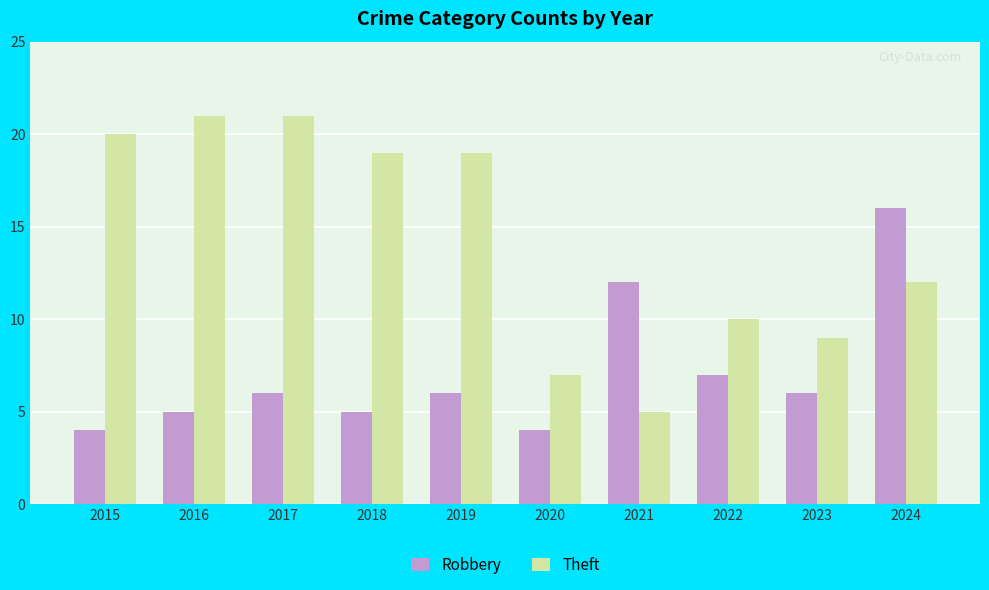

What are all the series names shown in the legend?

Robbery, Theft